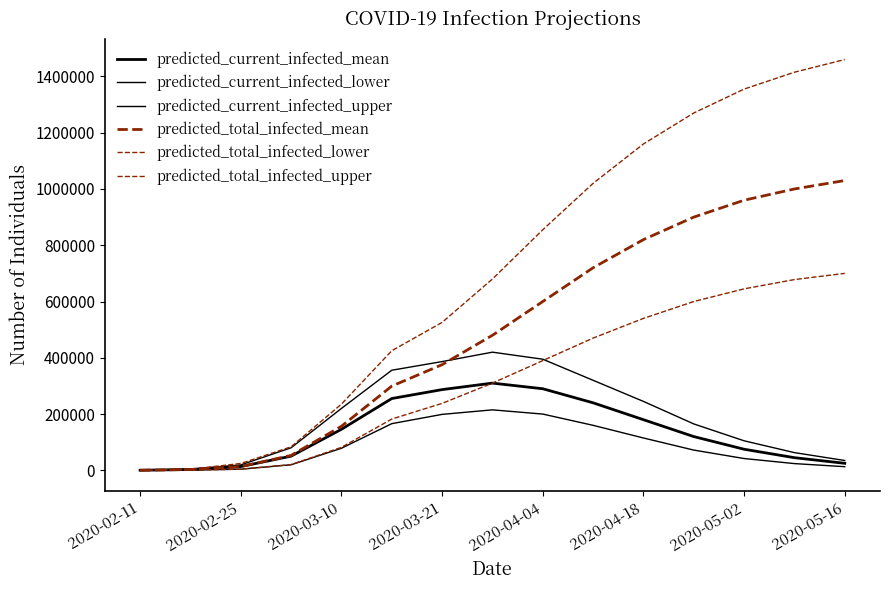

Rank the series by their maximum value, from highest to lowest.

predicted_total_infected_upper, predicted_total_infected_mean, predicted_total_infected_lower, predicted_current_infected_upper, predicted_current_infected_mean, predicted_current_infected_lower